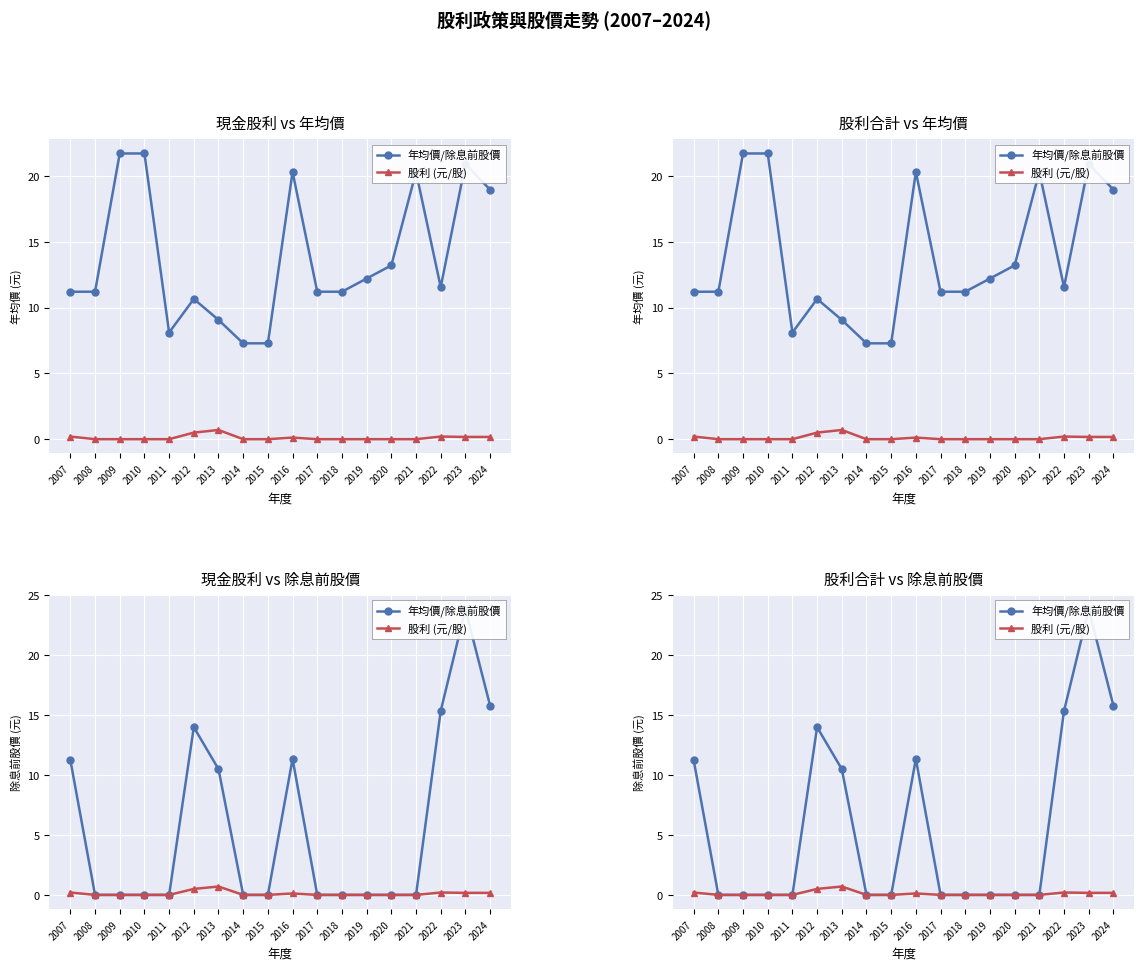

Which label corresponds to the smallest value in the chart?

2008